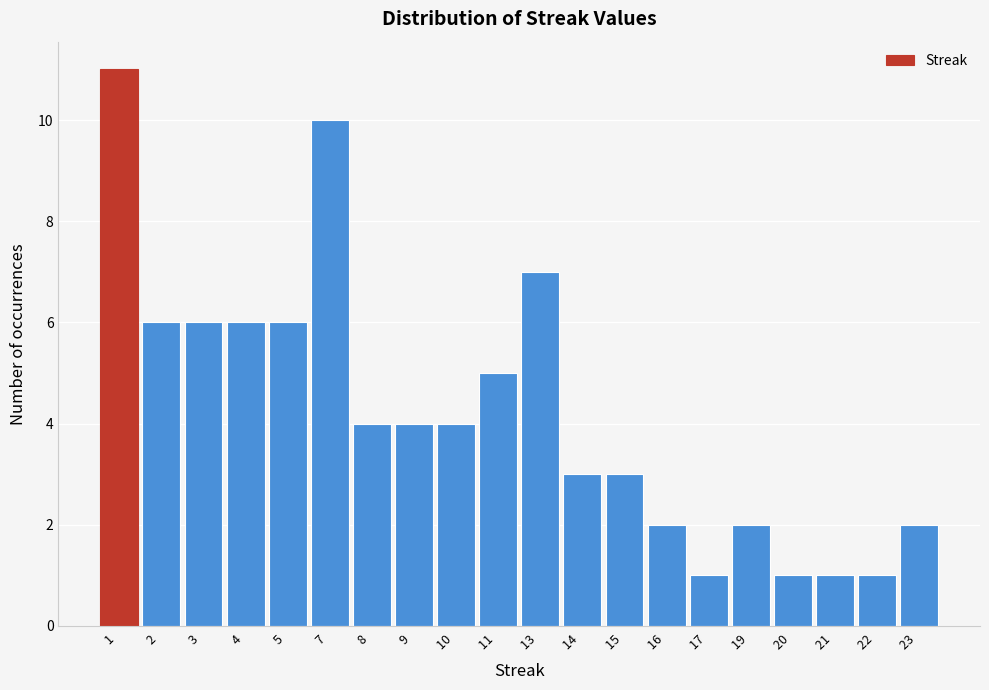

Reading left to right, transcribe all the data shown in this chart.

1 =11	2 =6	3 =6	4 =6	5 =6	7 =10	8 =4	9 =4	10 =4	11 =5	13 =7	14 =3	15 =3	16 =2	17 =1	19 =2	20 =1	21 =1	22 =1	23 =2